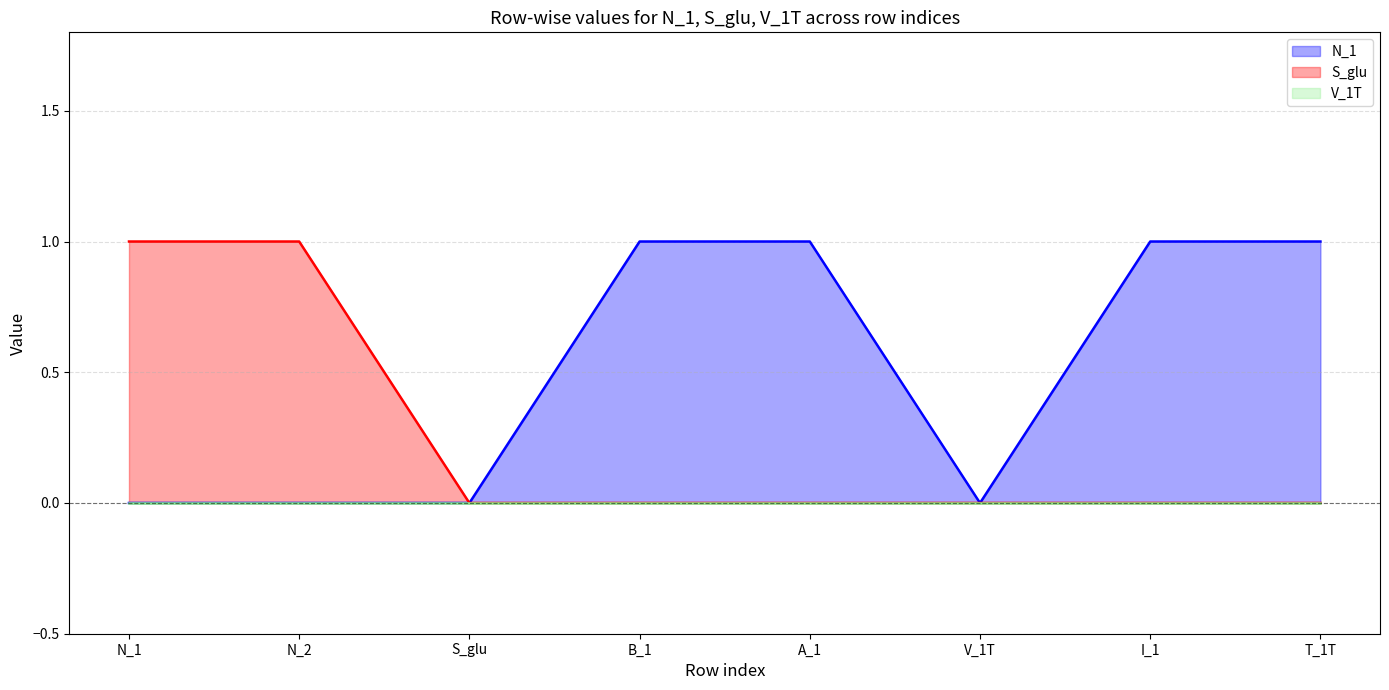

What is the sum of the N_1 values at T_1T and V_1T?

1